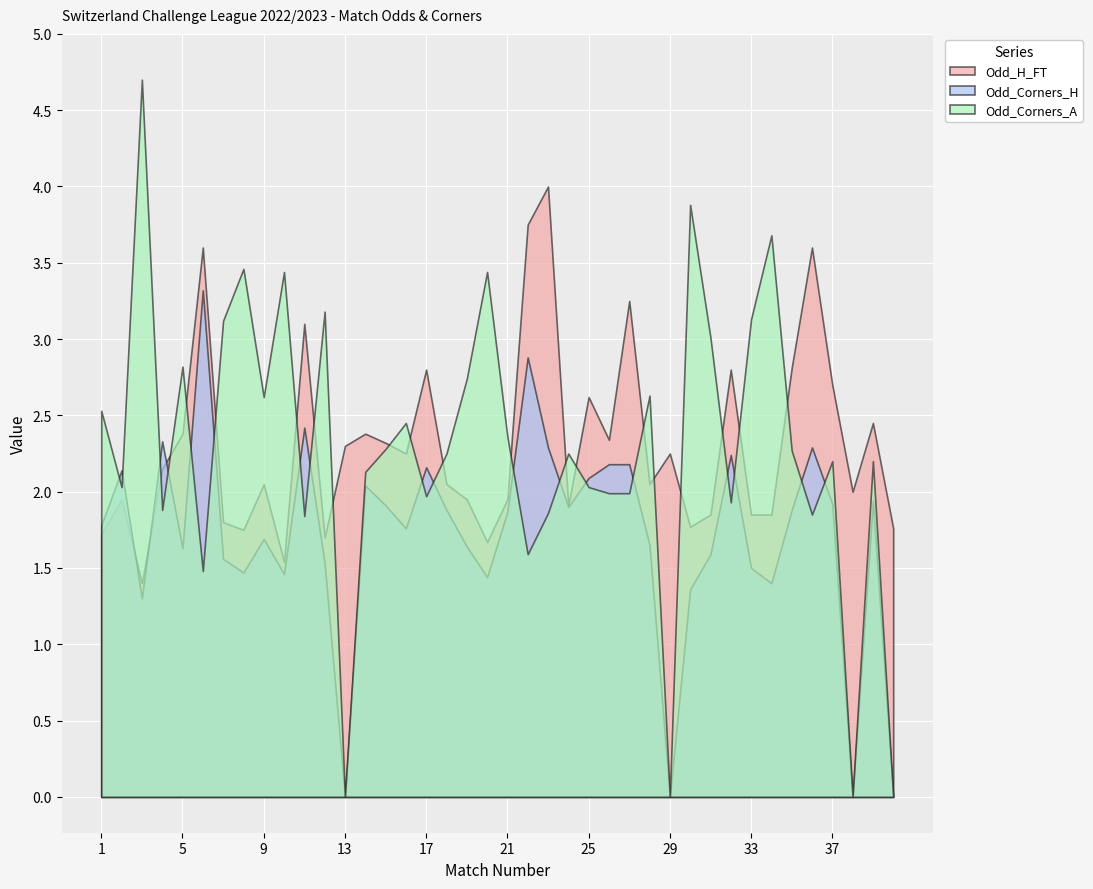

Read the Odd_Corners_A value at 34.

3.7